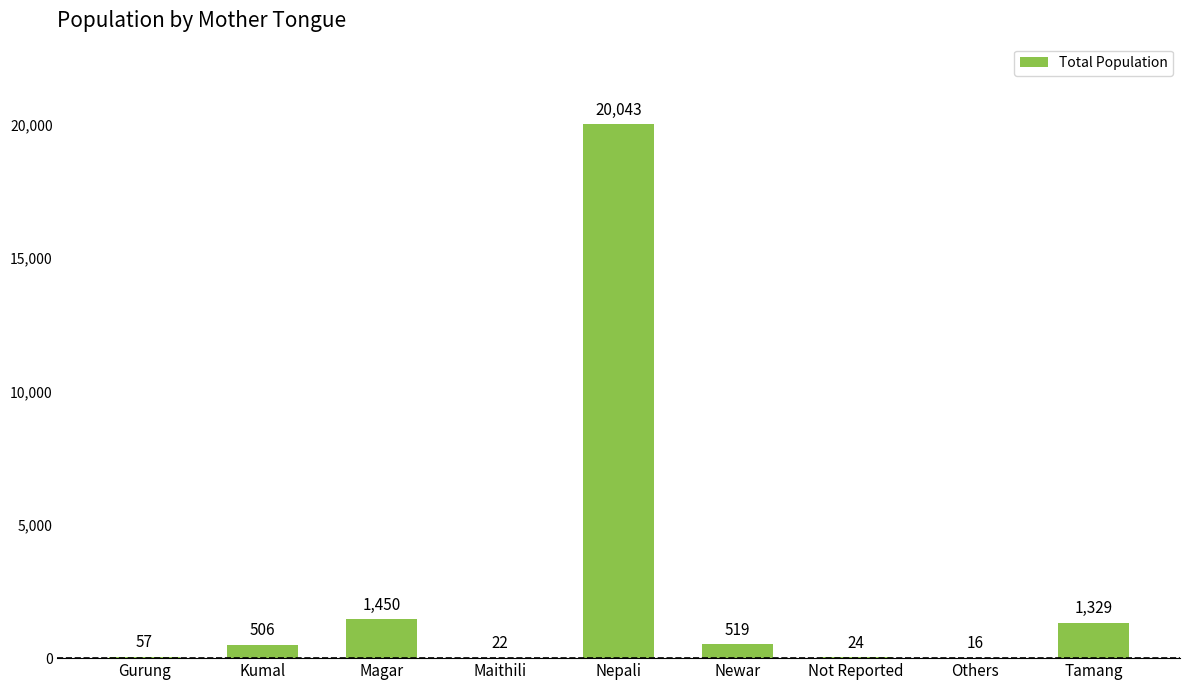

Are the bars horizontal?

No